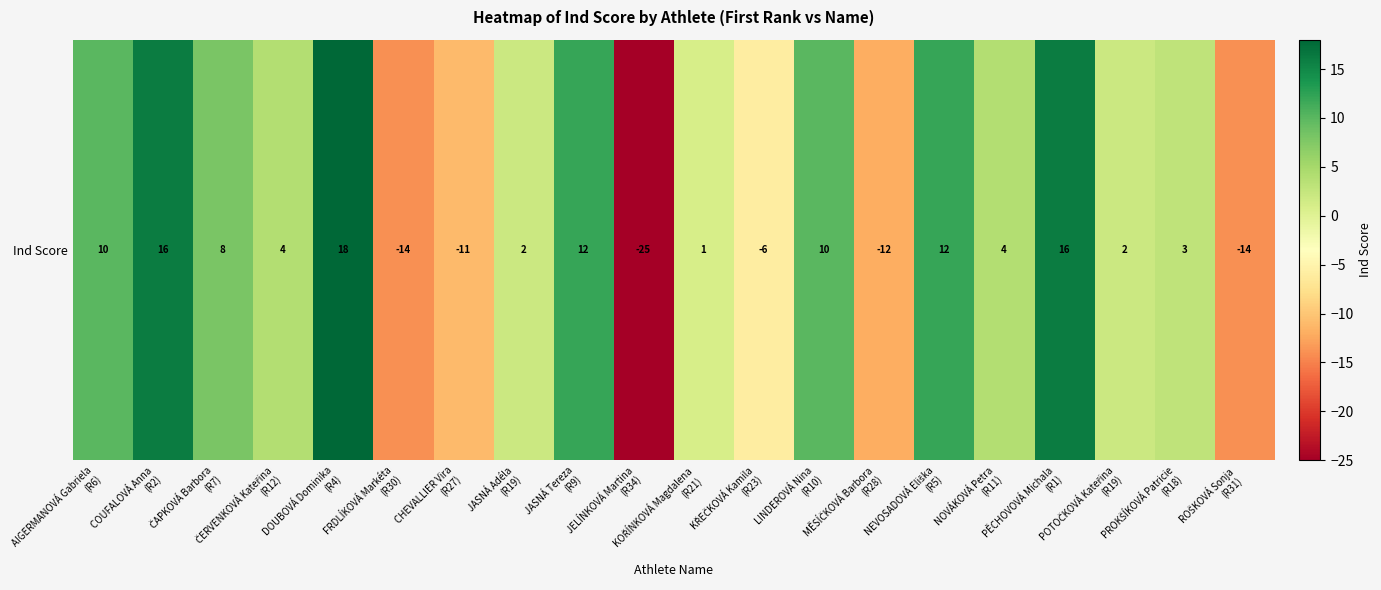

What is the maximum value shown in the chart?

18